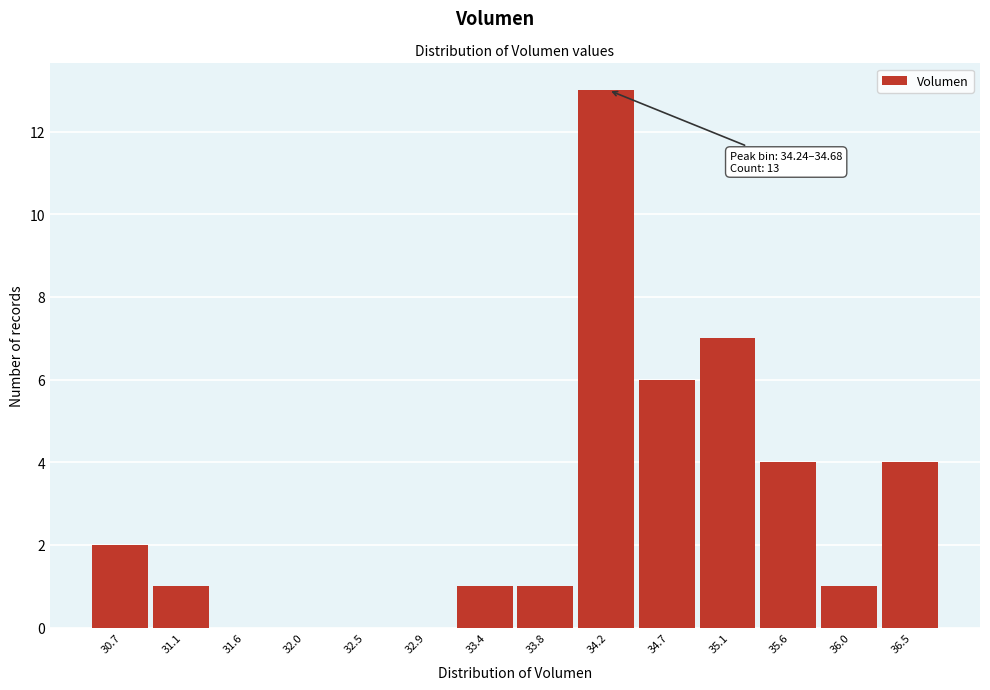

Reading left to right, list all the values displayed in this chart.

30.7=2	31.1=1	31.6=0	32.0=0	32.5=0	32.9=0	33.4=1	33.8=1	34.2=13	34.7=6	35.1=7	35.6=4	36.0=1	36.5=4